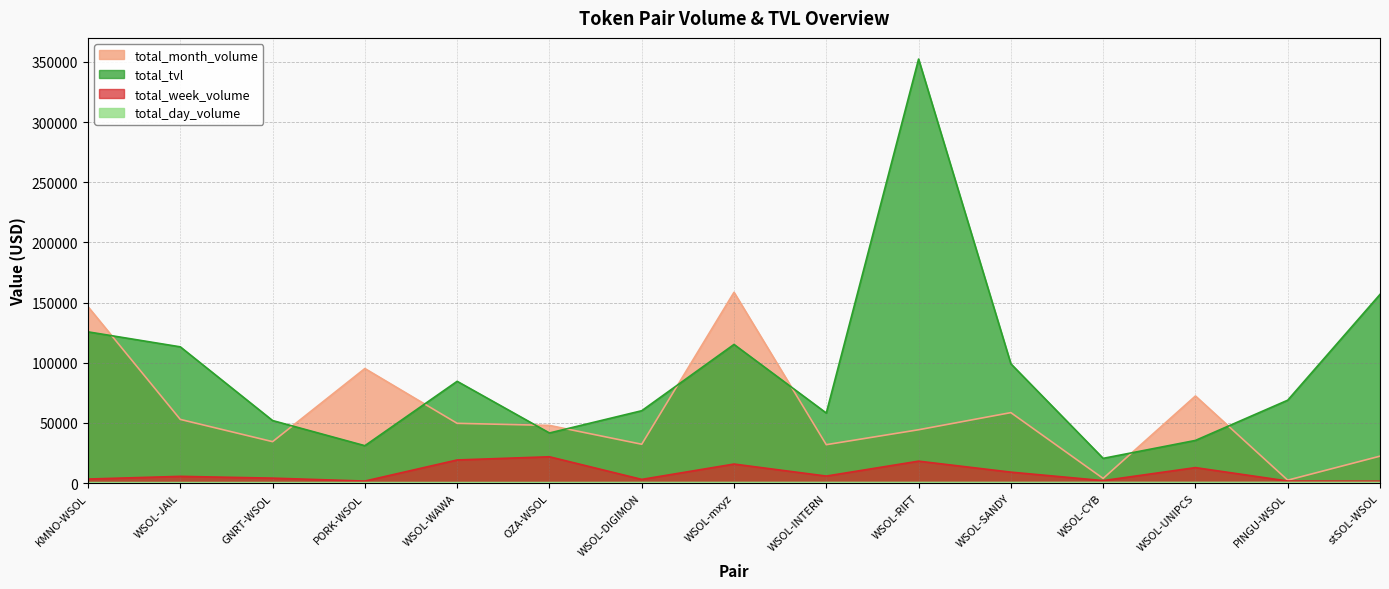

Which series has the largest total across all categories?

total_tvl